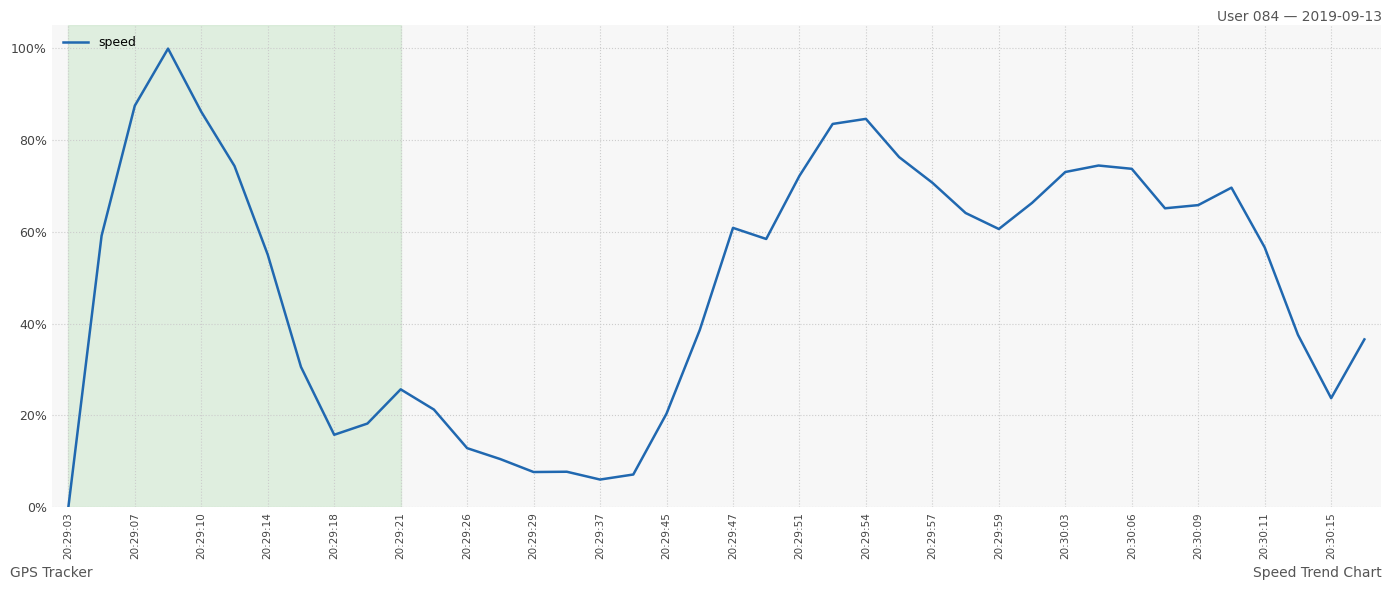

What is the maximum value shown in the chart?

99.9